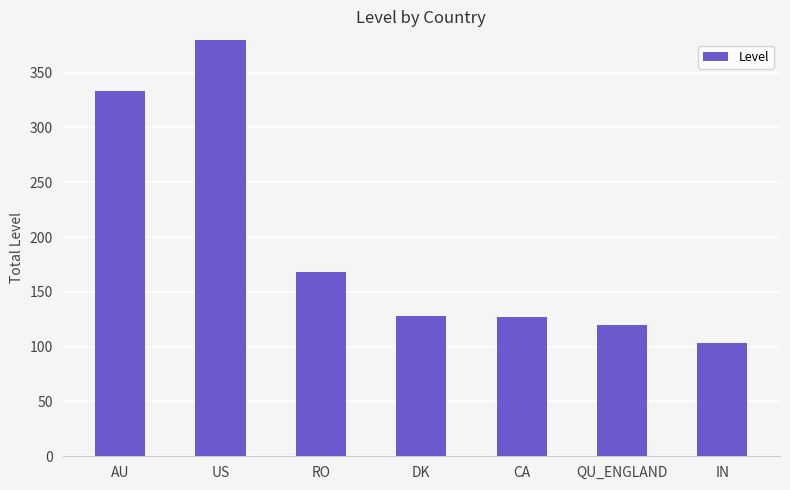

The value at QU_ENGLAND is 58. True or false?

False